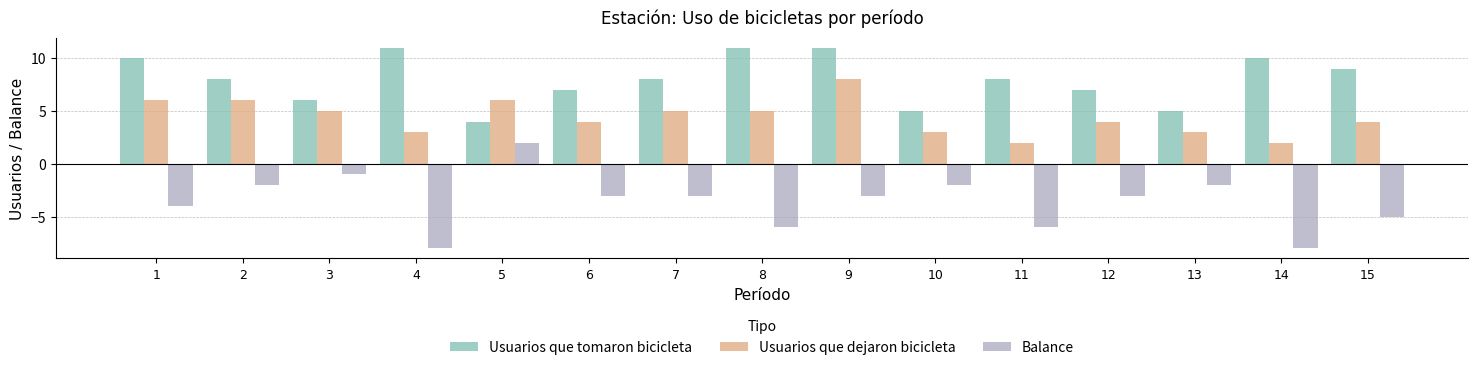

What is the difference between the highest and lowest values at 12?

10